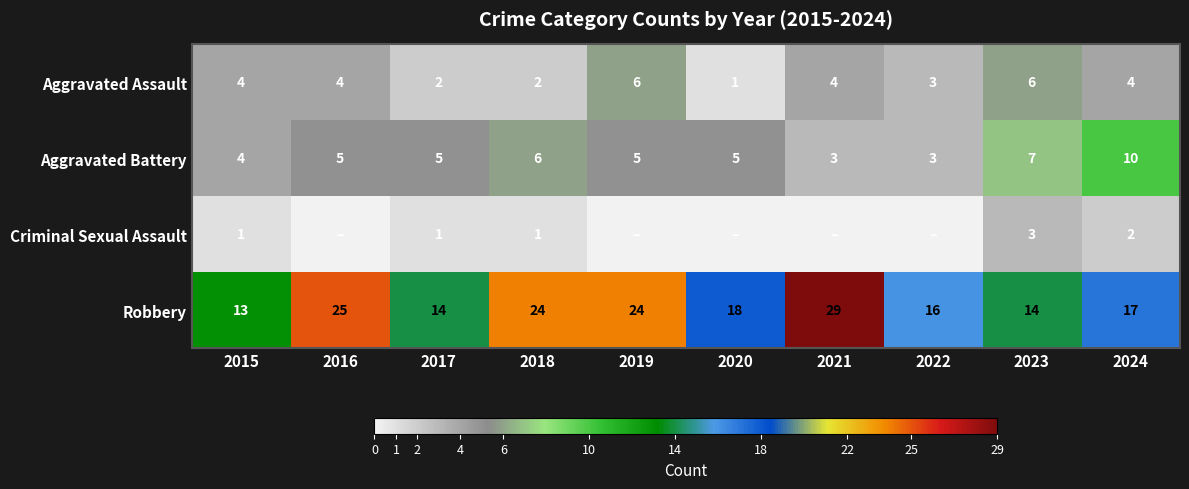

Where does the Robbery series first go above 18?

2016